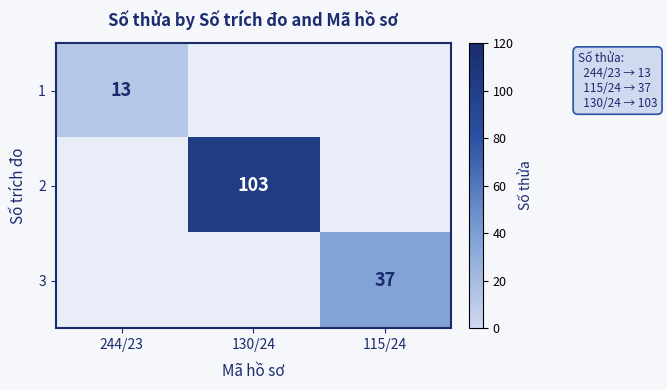

The 3 series shows 58 at 115/24. True or false?

False